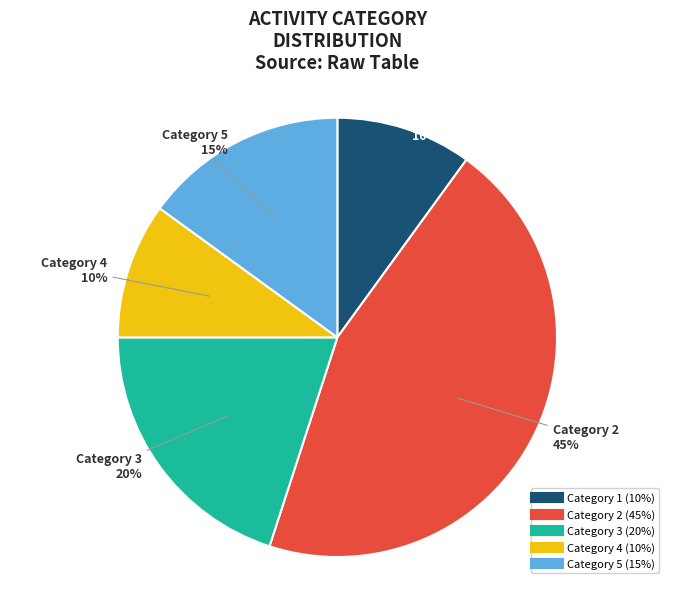

To the nearest percent, what is the difference between the largest and smallest slice percentages?

35%